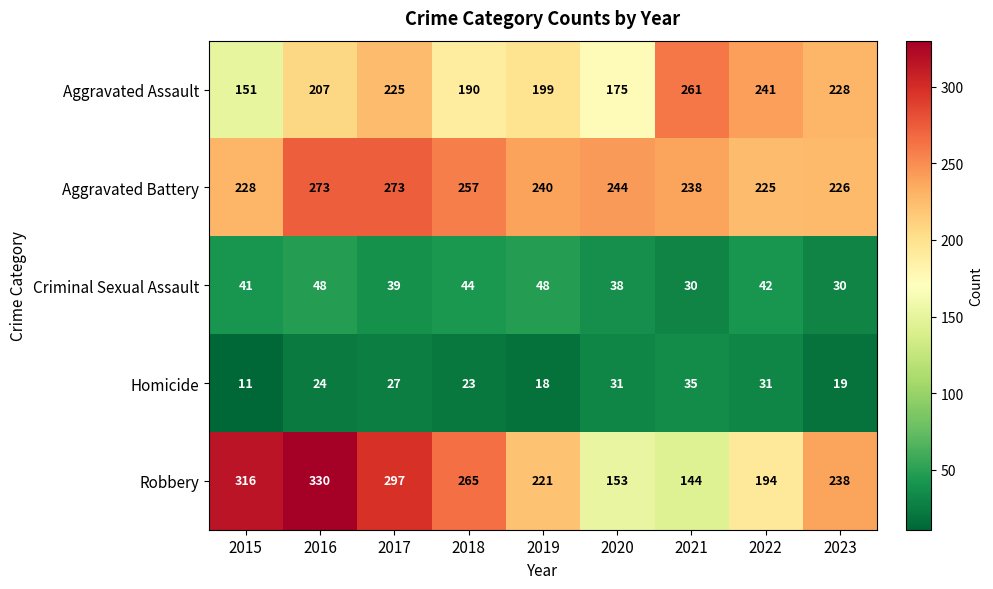

How many data points in Robbery are less than 238?

4